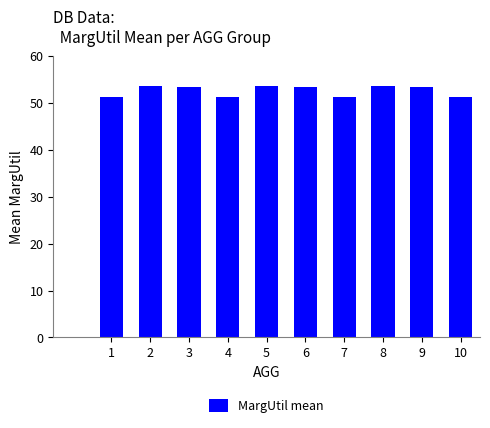

What is the value of the 2nd bar from the left?

53.8